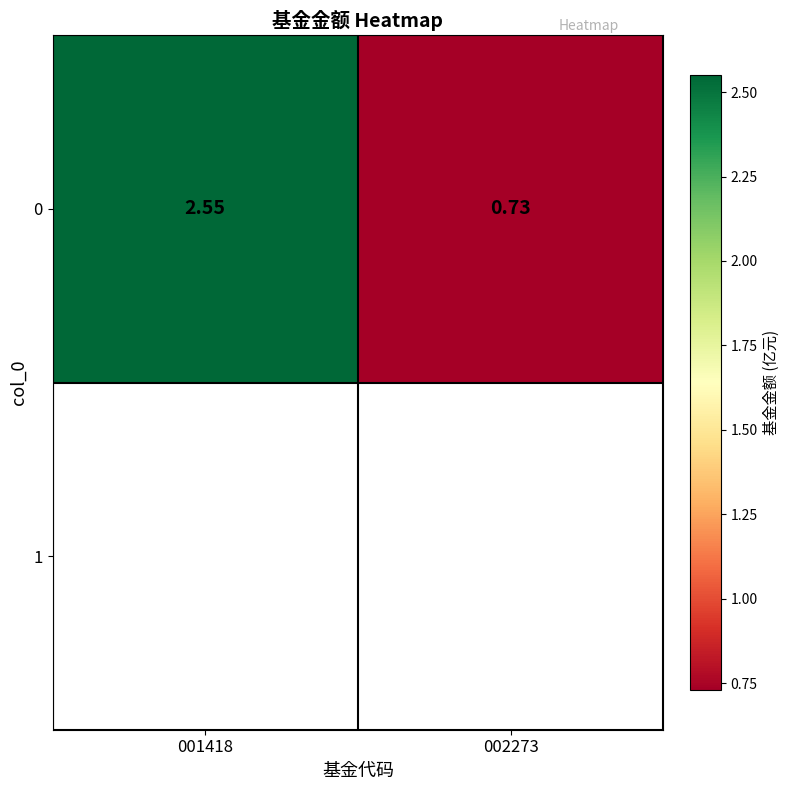

Which label corresponds to the largest value in the chart?

001418